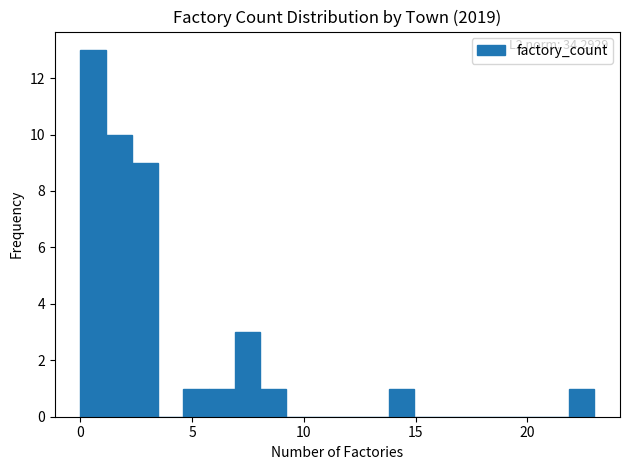

Around what value on the x-axis is the tallest bar? Give the approximate position of its centre, as read against the axis.

0.5